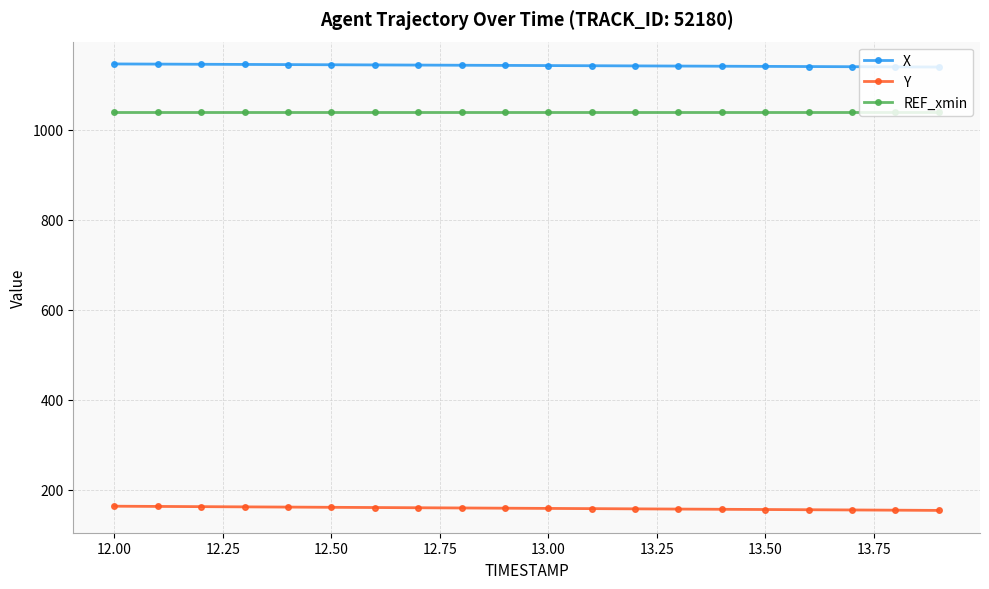

True or false: X and Y cross at least once.

False